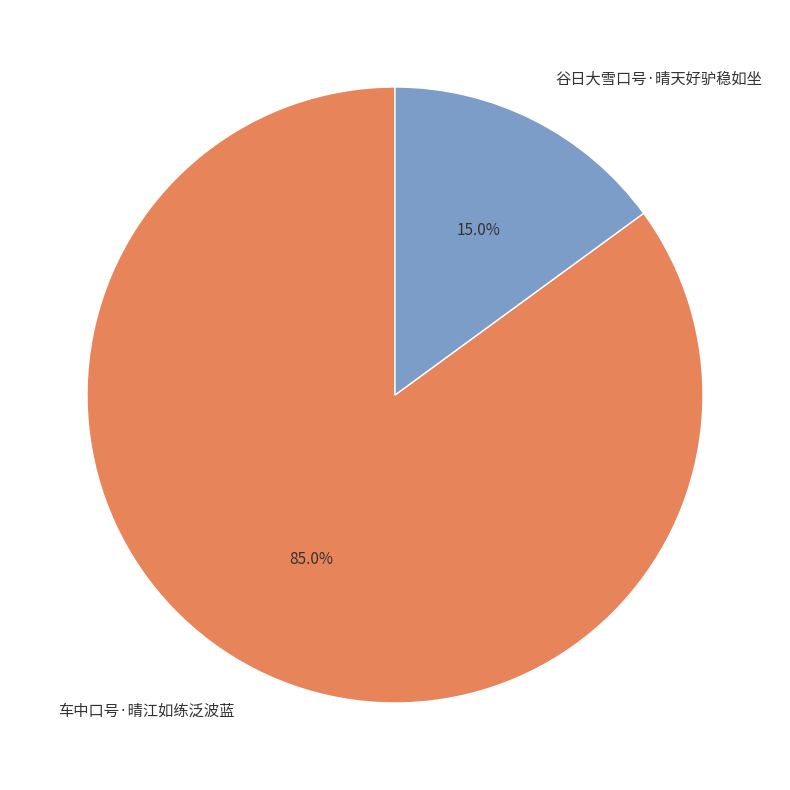

What percentage do 车中口号·晴江如练泛波蓝 and 谷日大雪口号·晴天好驴稳如坐 together represent?

100.0%